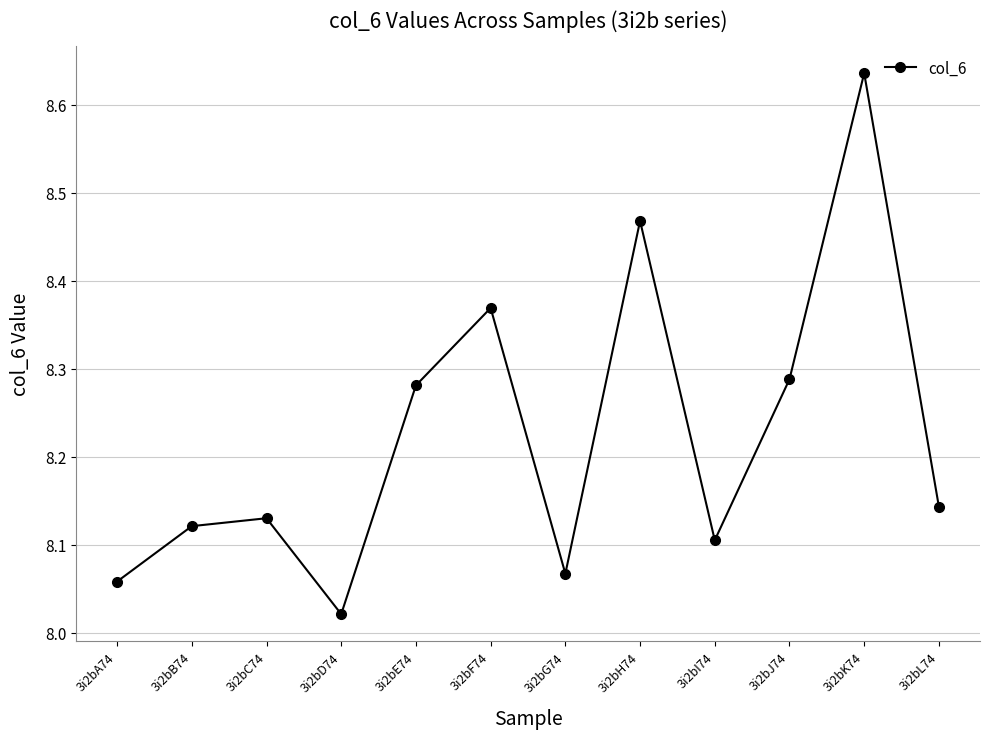

What position from the right is 3i2bE74?

8